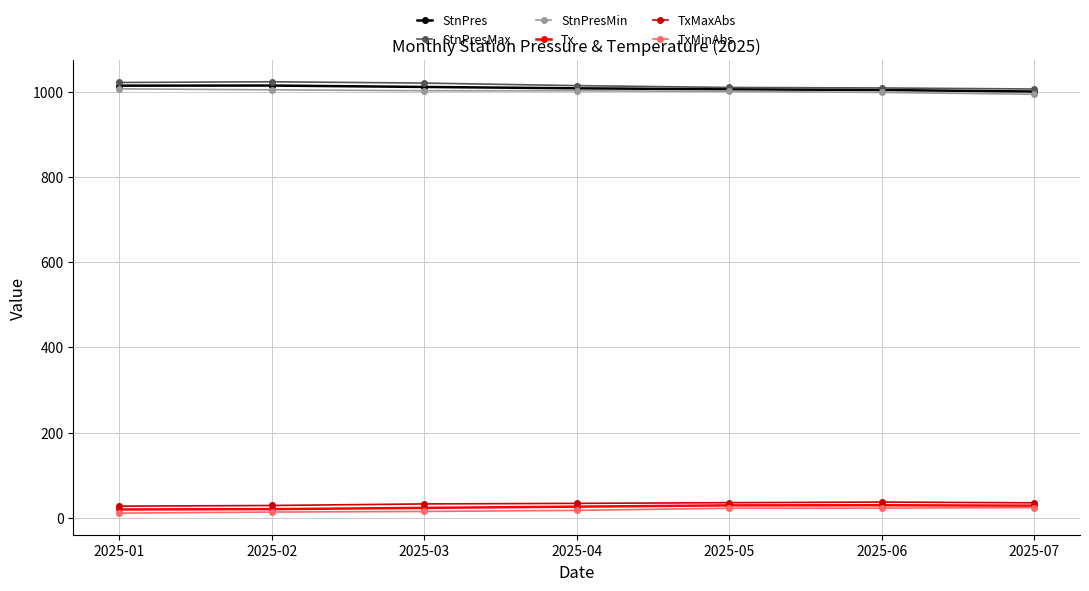

What is the difference between the StnPresMax values at 2025-07 and 2025-03?

13.9